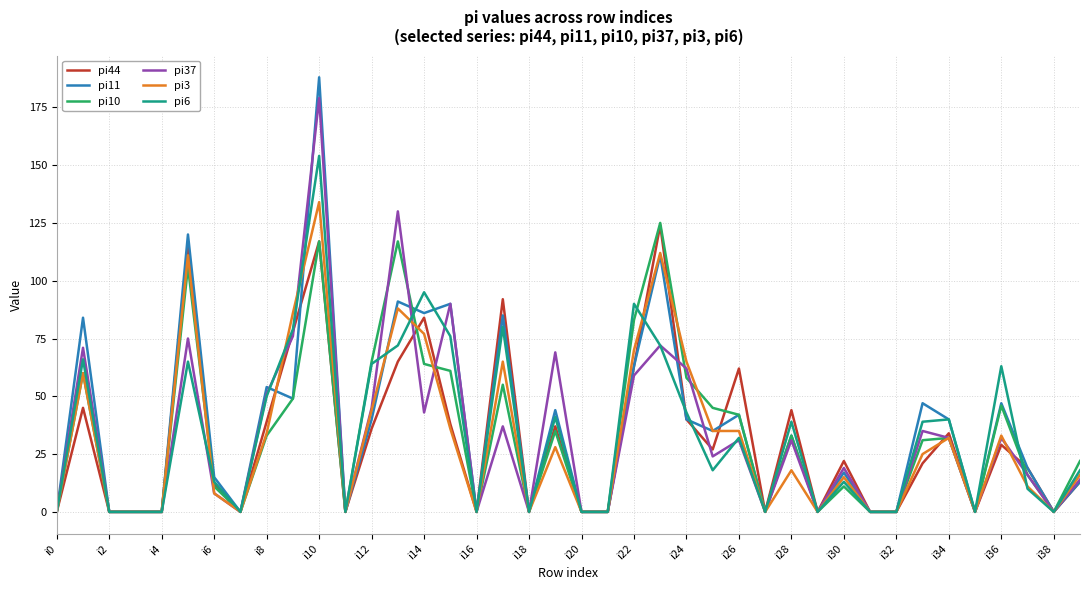

Which series has the widest spread of values?

pi11